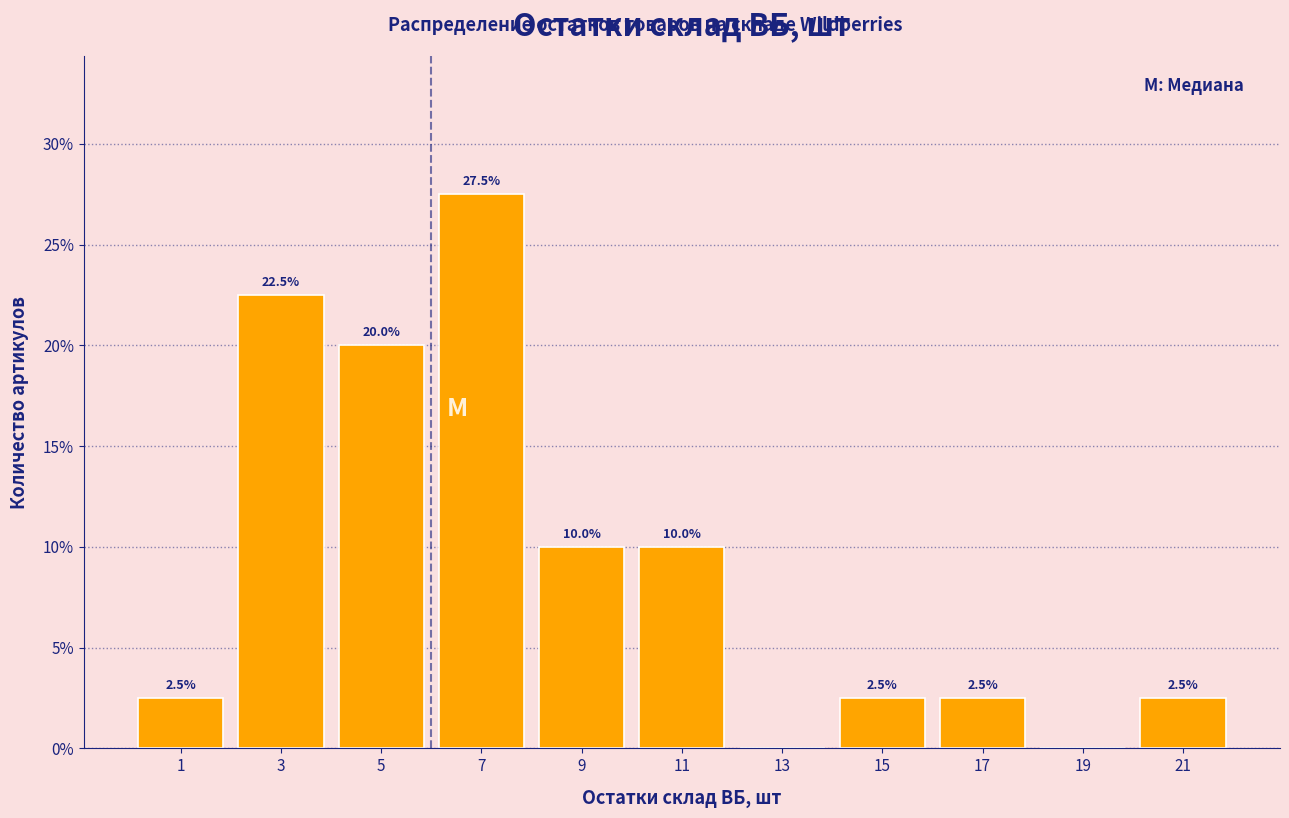

Which range on the x-axis has the tallest bar?

6 to 8